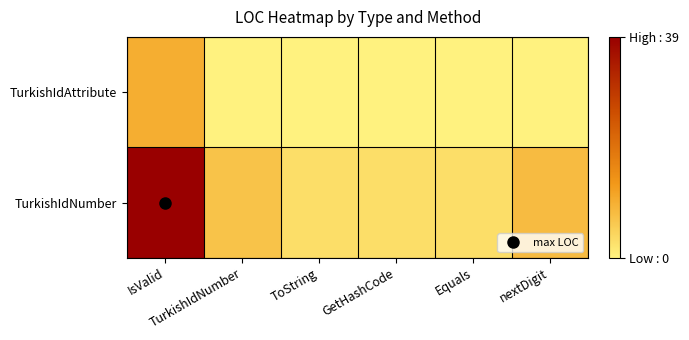

Reading right to left, list all the values displayed in this chart.

TurkishIdAttribute: nextDigit=0	Equals=0	GetHashCode=0	ToString=0	TurkishIdNumber=0	IsValid=10
TurkishIdNumber: nextDigit=8	Equals=3	GetHashCode=3	ToString=3	TurkishIdNumber=7	IsValid=39